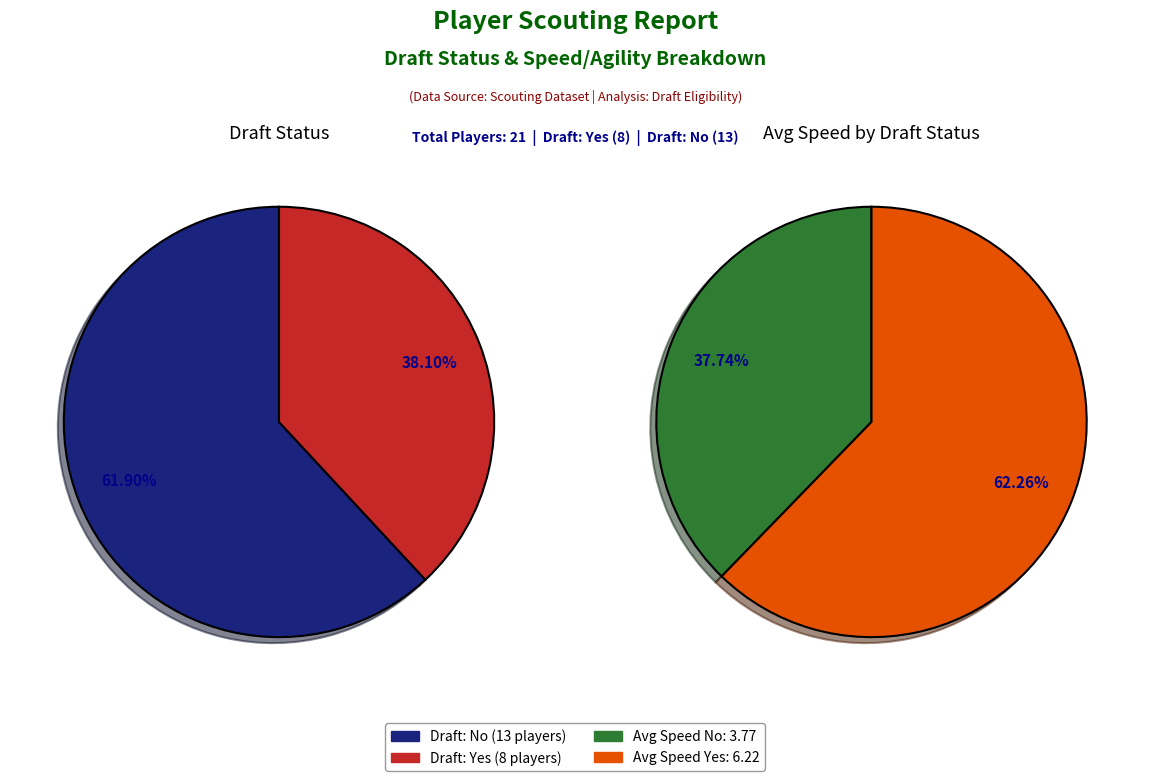

Which category accounts for the majority?

Draft: No